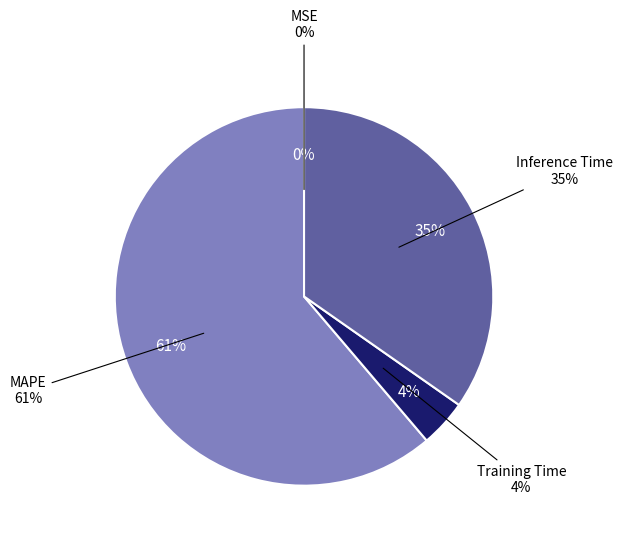

What is the majority slice?

MAPE